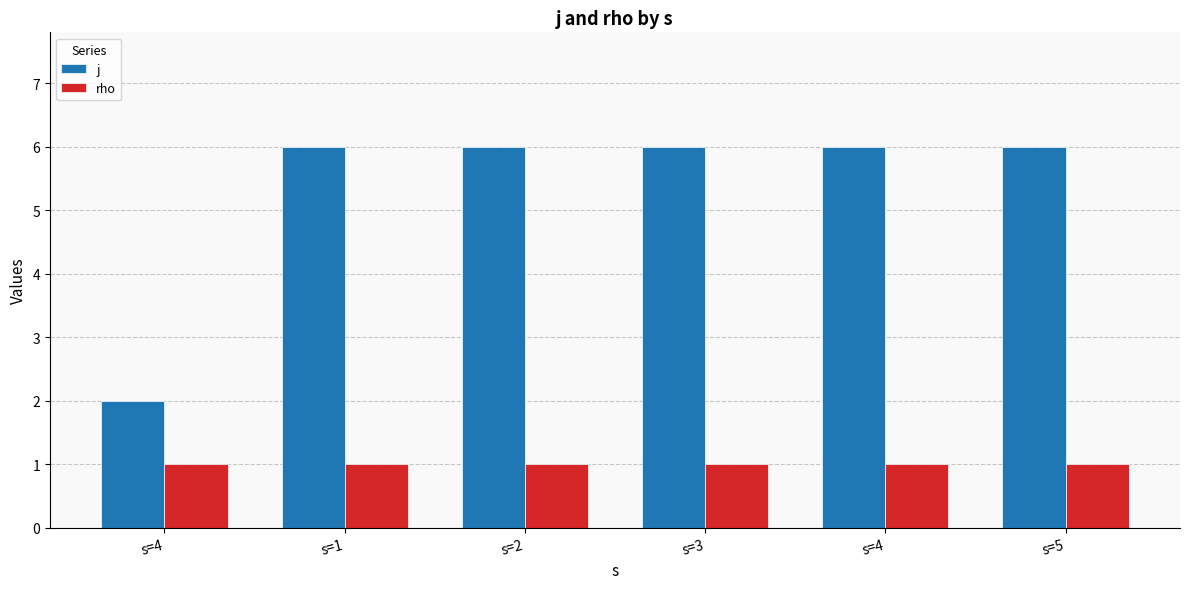

True or false: j has a value of 2 at s=4.

True